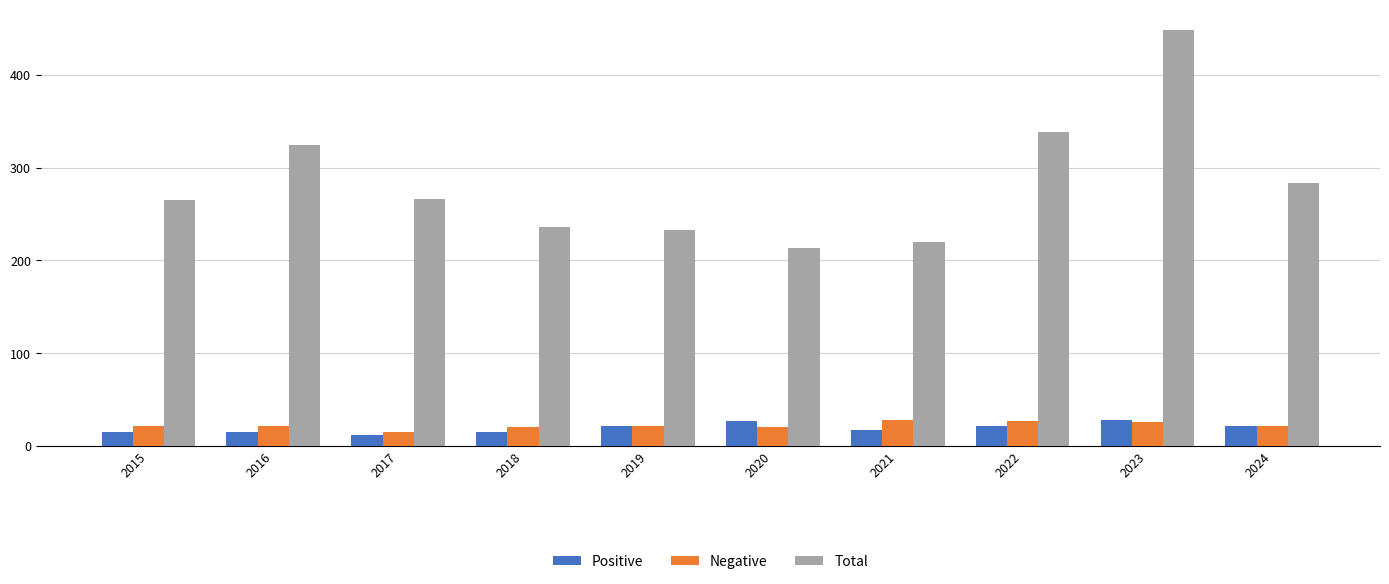

What is the difference between the second highest and second lowest values in the Total series?

119